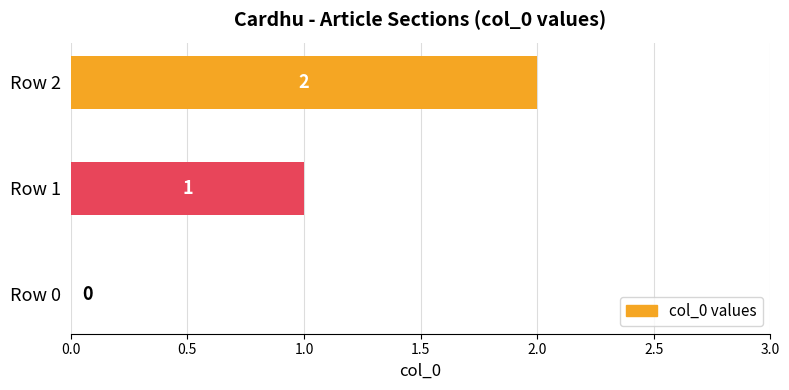

Where is the data nearest to the value 1?

Row 1